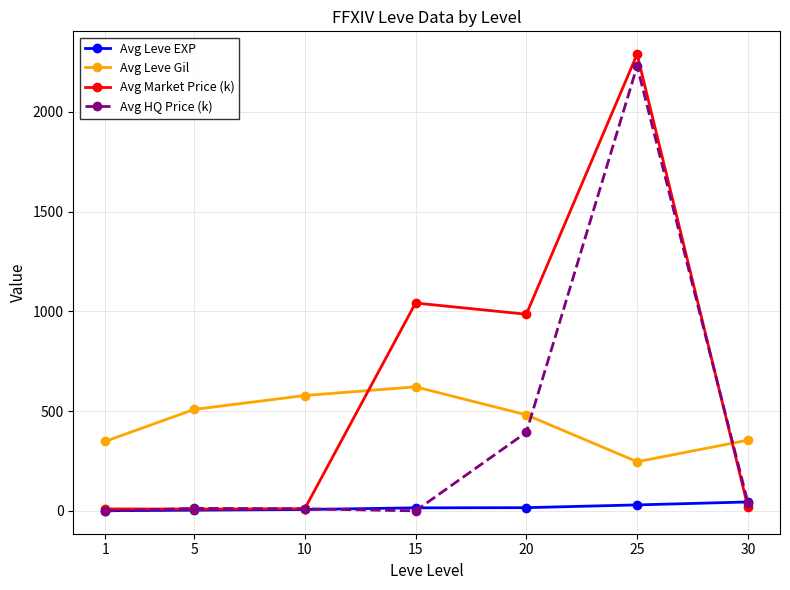

What is the value of the Avg Leve EXP point at the 1st from the left?

1.0